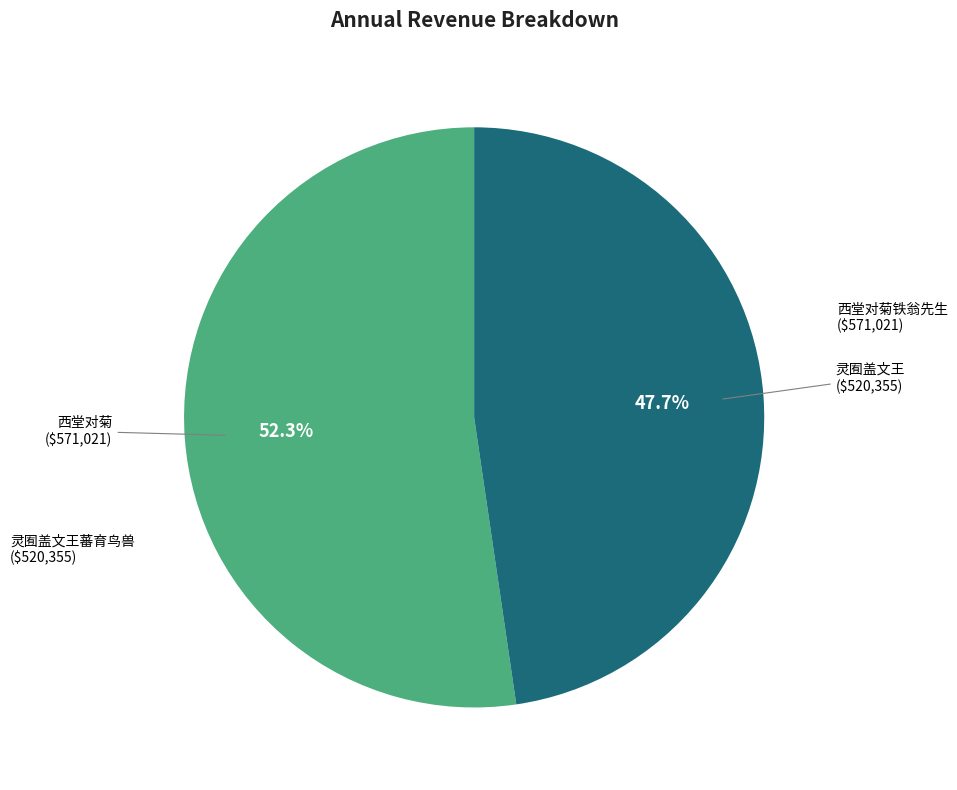

Is there any slice that represents more than half of the pie?

Yes